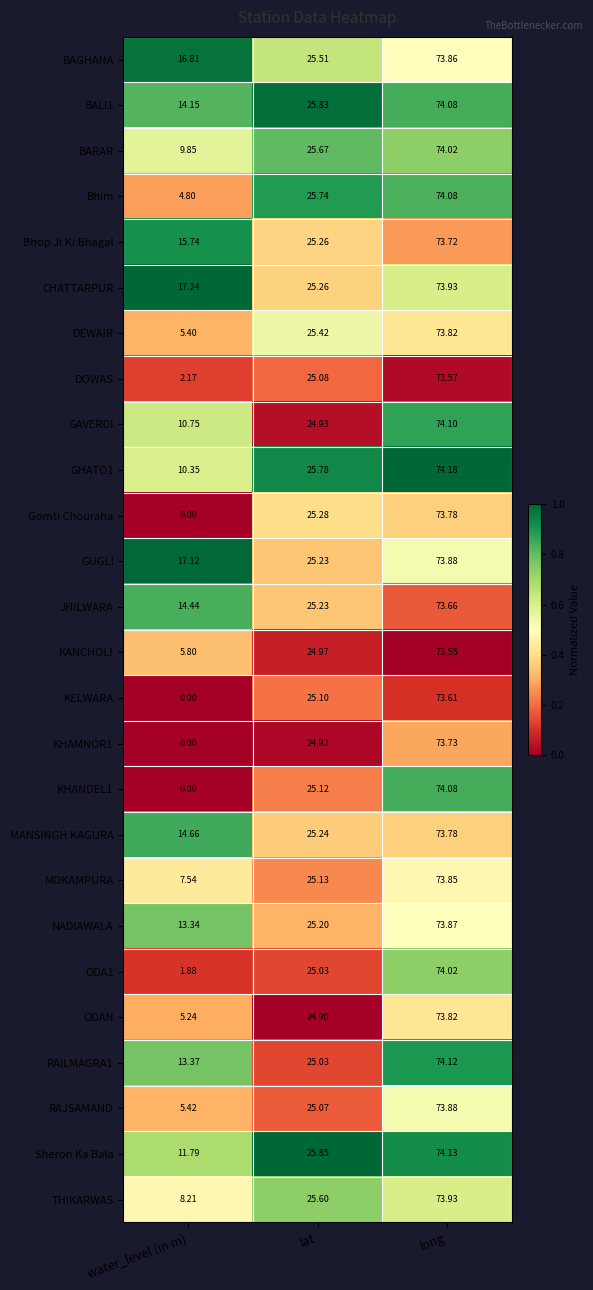

Between water_level (in m) and lat, which series saw the biggest shift?

Gomti Chouraha